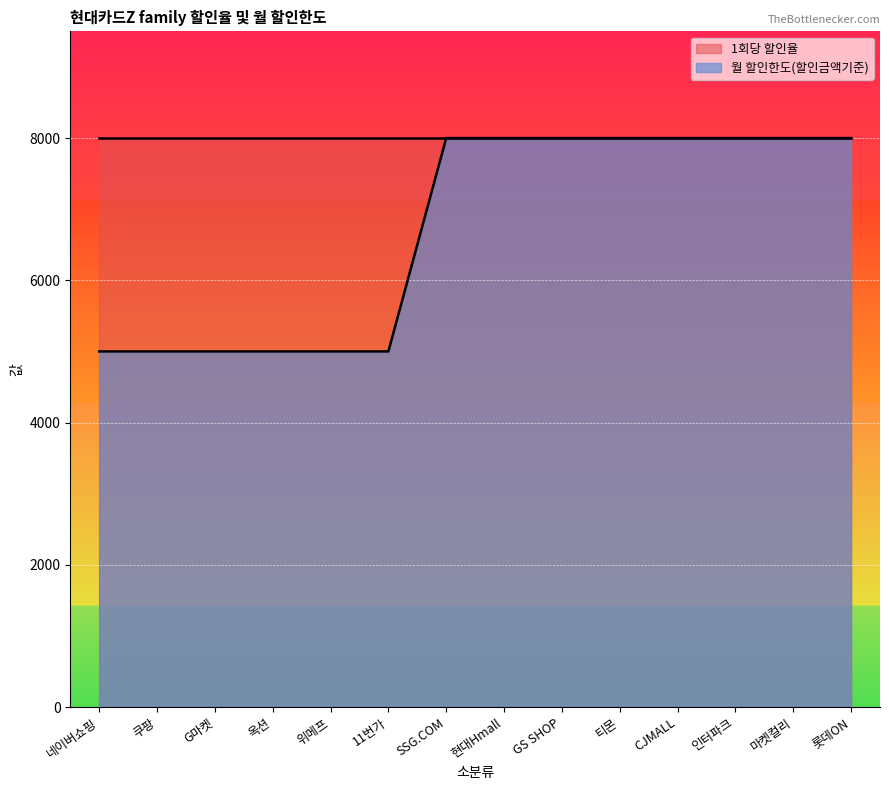

What is the sum of the values at 11번가 and 옥션?

10000